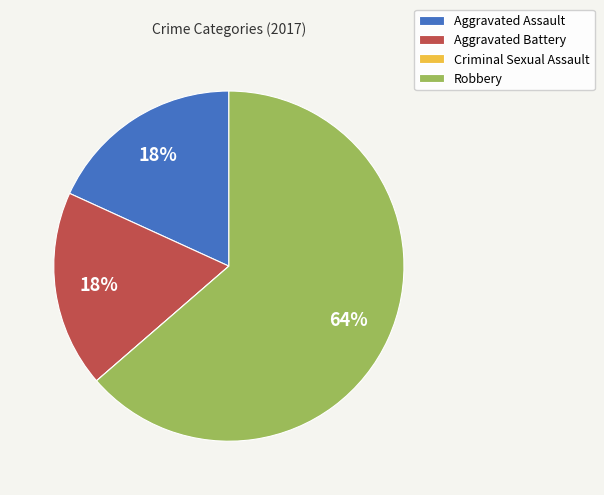

To the nearest percent, what is the difference between the largest and smallest slice percentages?

64%